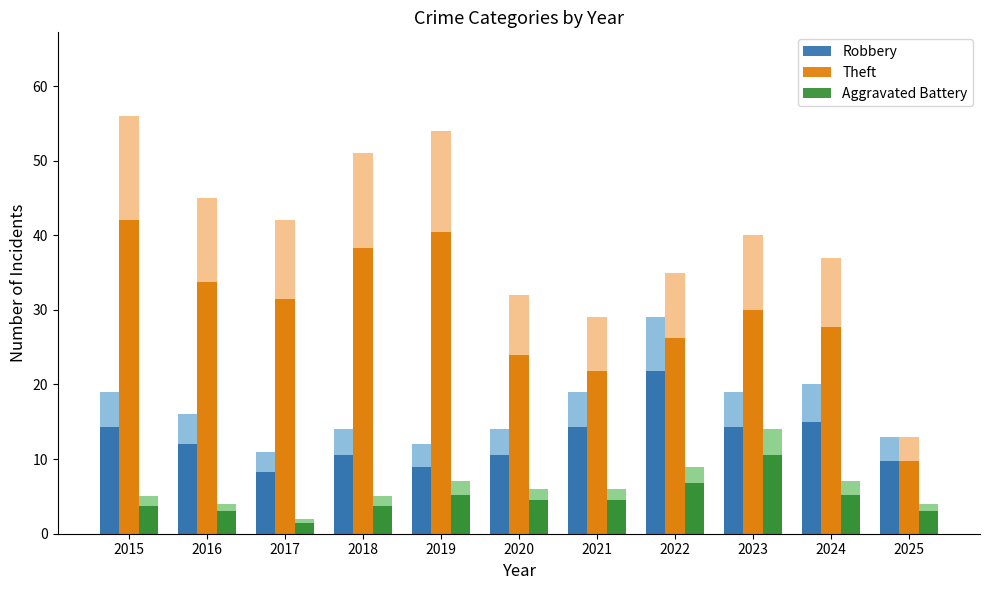

Between 2022 and 2024, which series saw the biggest shift?

Robbery